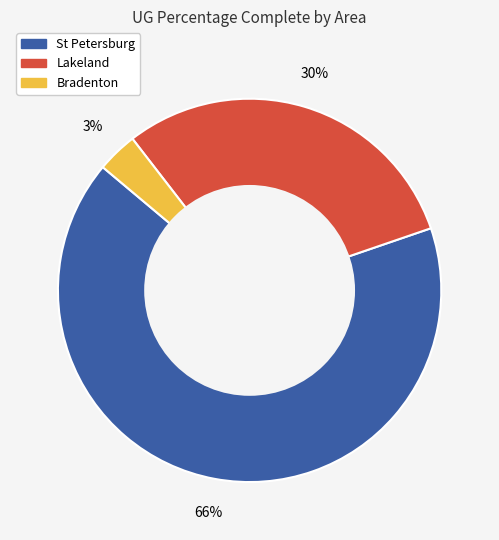

Is there a majority slice in this chart?

Yes